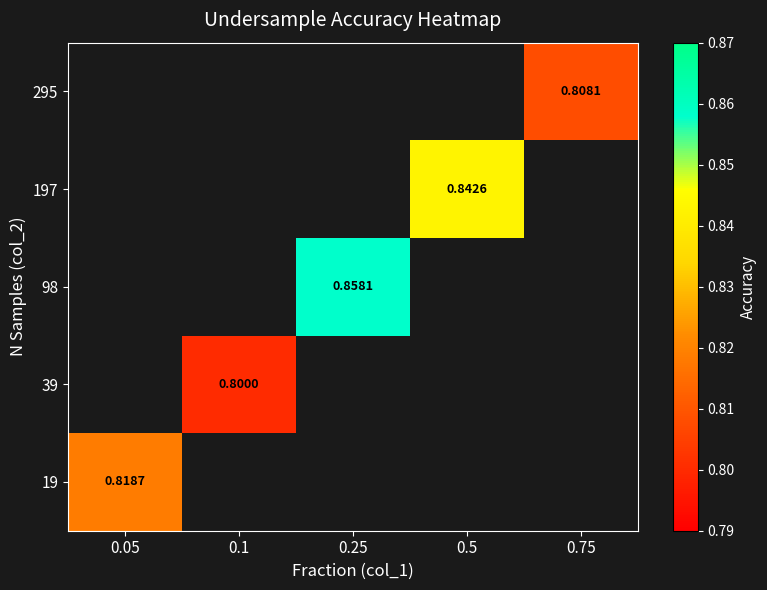

At which label does 98 first exceed 0?

0.25